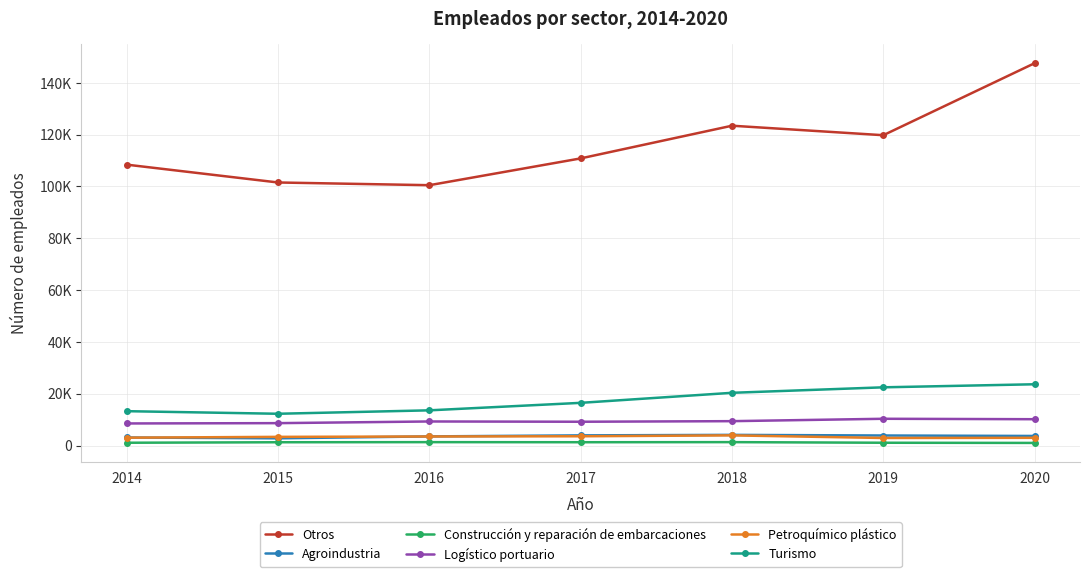

True or false: Turismo has a value of 21978 at 2015.

False